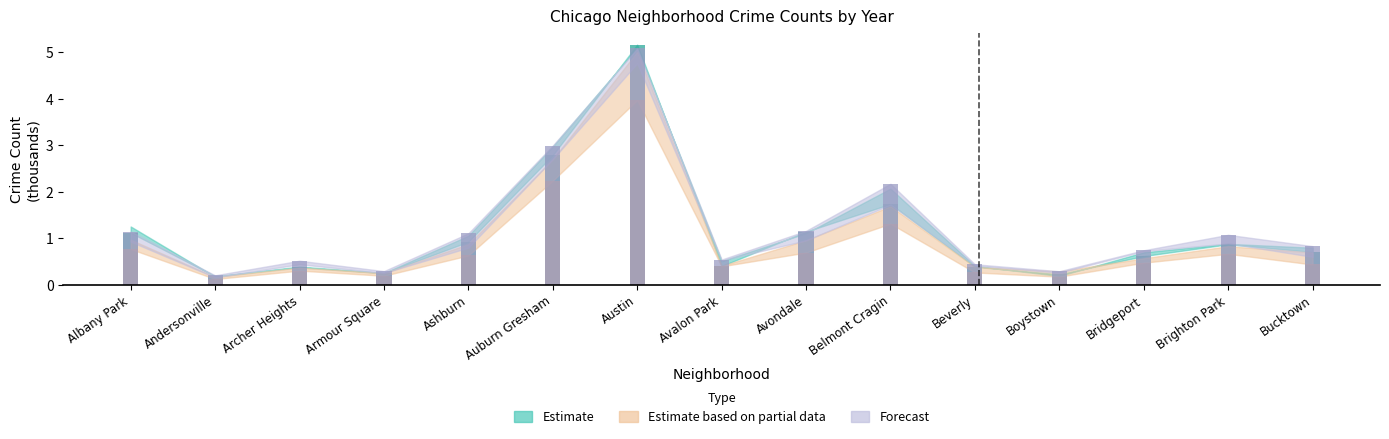

At which category is the sum across all series the highest?

Austin